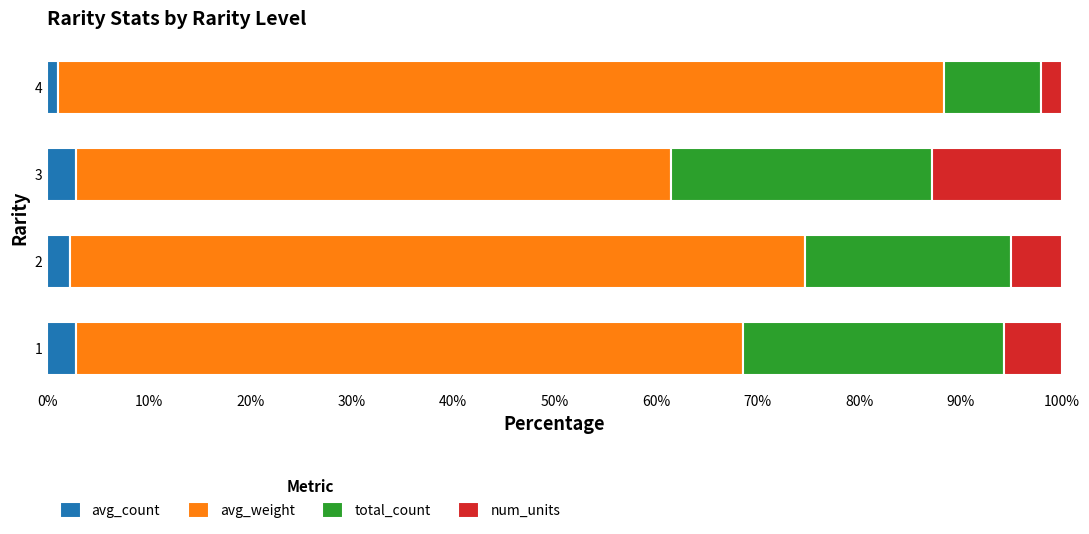

The value of avg_count at 2 is 2.2. True or false?

True